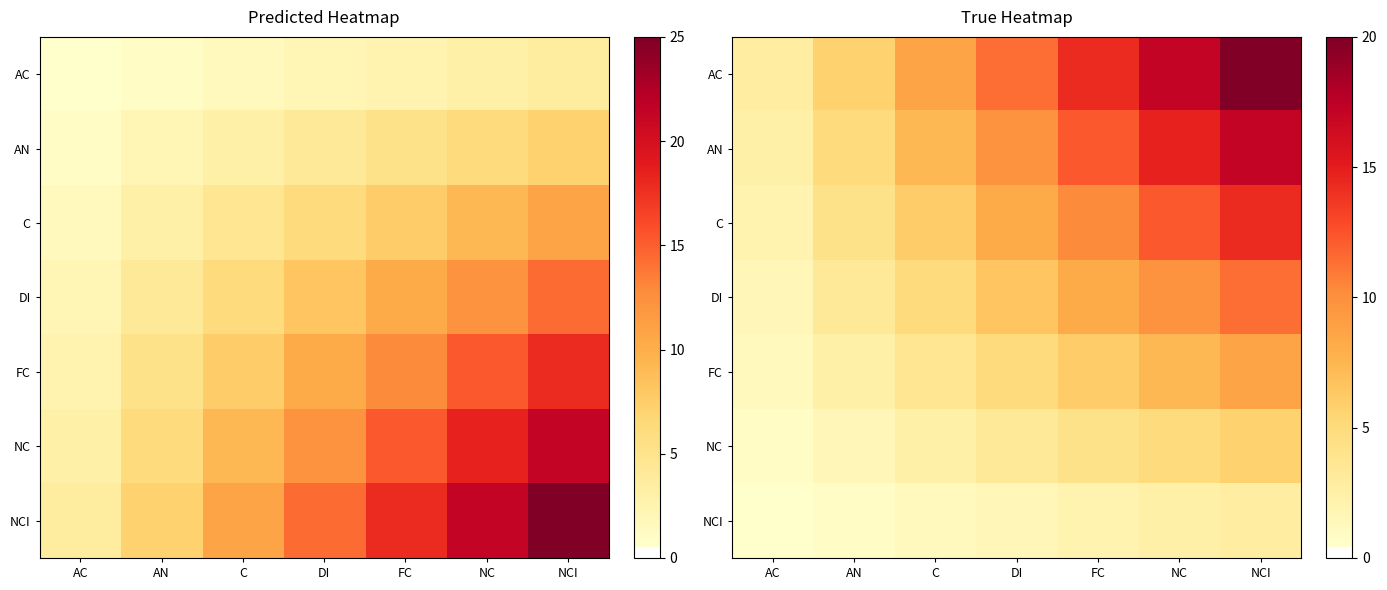

List the labels in order of NC value, largest first.

NCI, NC, FC, DI, C, AN, AC